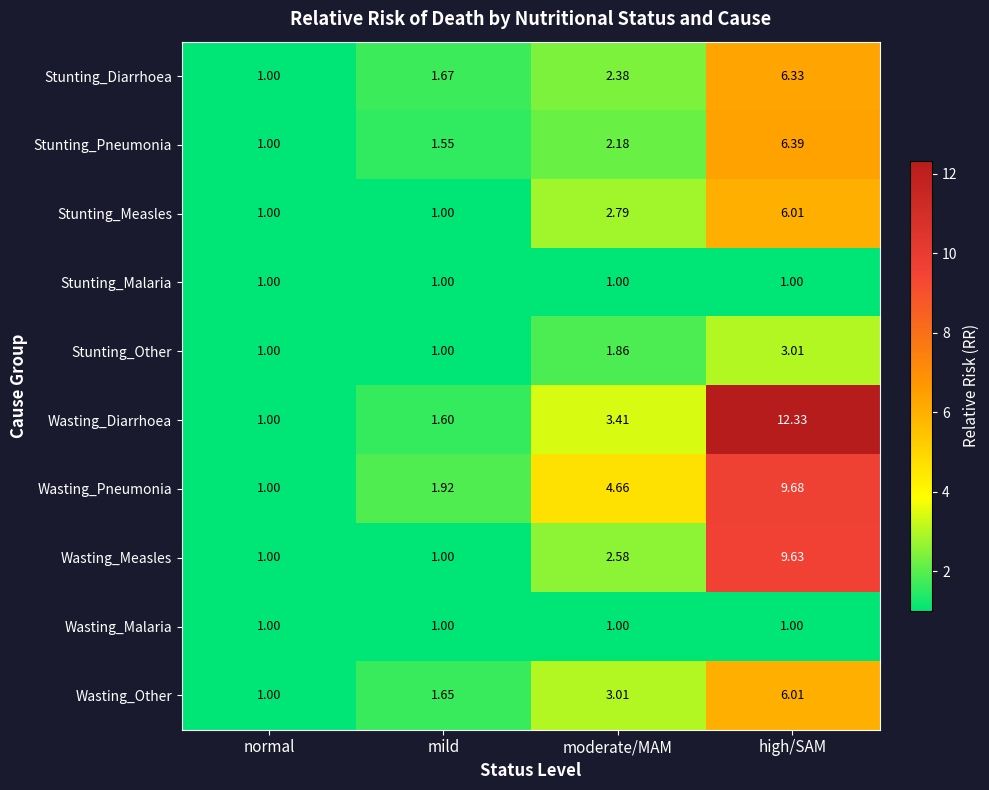

Where does the Wasting_Other series first go above 3?

moderate/MAM